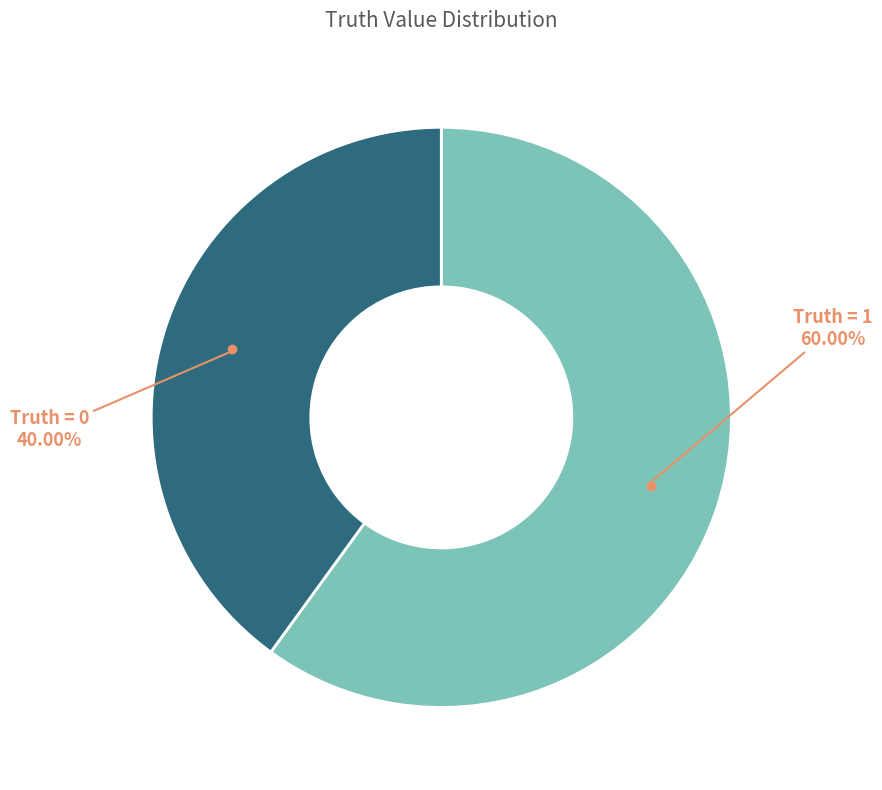

Does Truth = 1 60.00% represent more than half of the total?

Yes